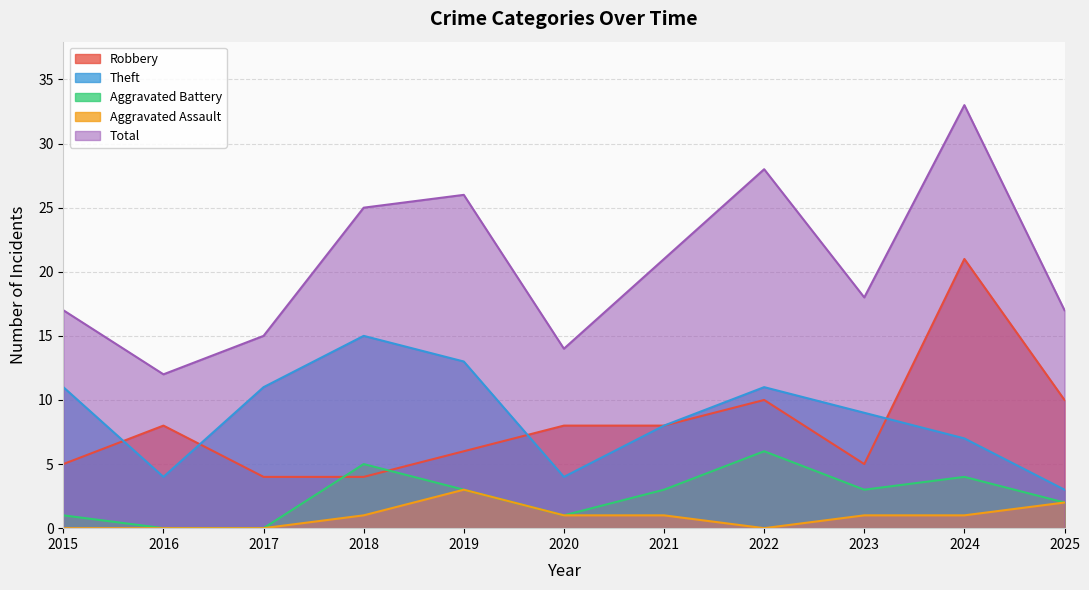

Reading left to right, what are all the values shown in this chart?

Robbery: 5	8	4	4	6	8	8	10	5	21	10
Theft: 11	4	11	15	13	4	8	11	9	7	3
Aggravated Battery: 1	0	0	5	3	1	3	6	3	4	2
Aggravated Assault: 0	0	0	1	3	1	1	0	1	1	2
Total: 17	12	15	25	26	14	21	28	18	33	17